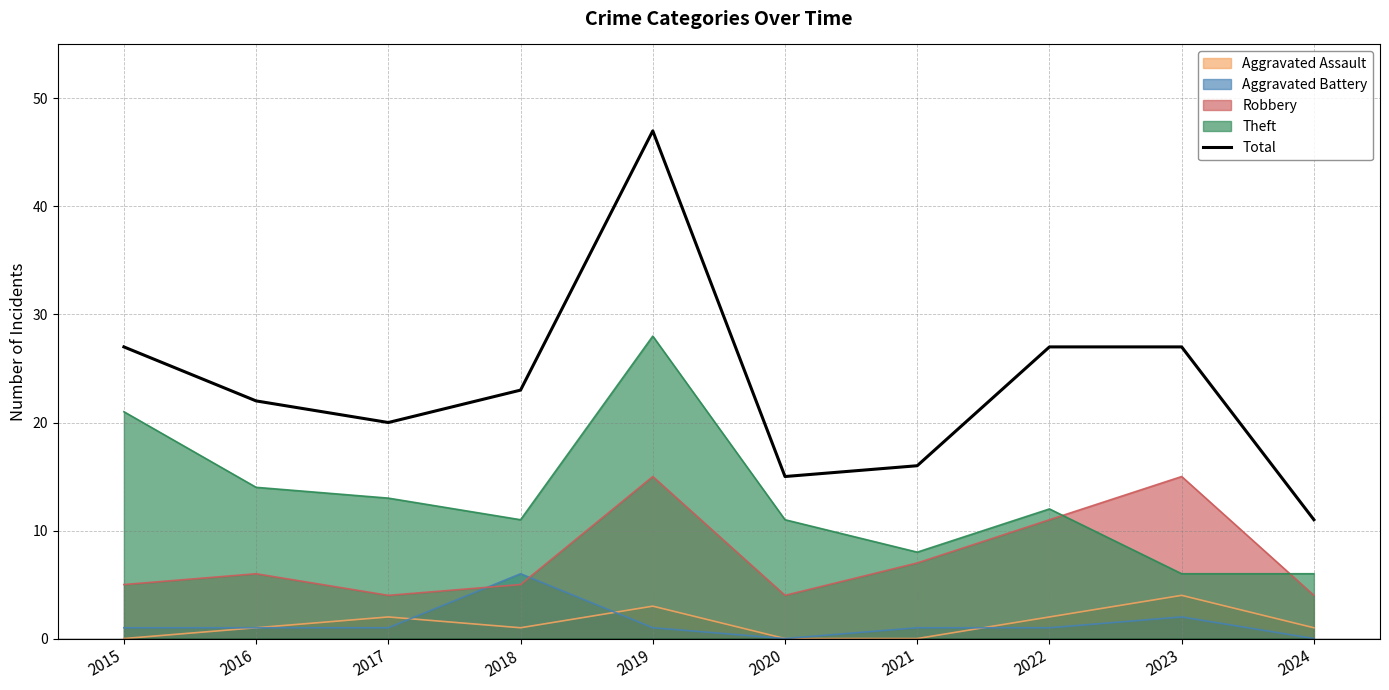

What is the difference between the maximum and second lowest values?

32